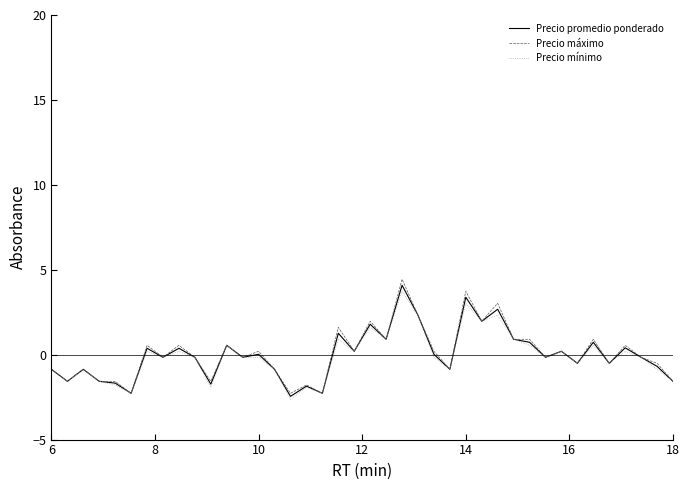

What is the maximum value for Precio promedio ponderado?

4.1